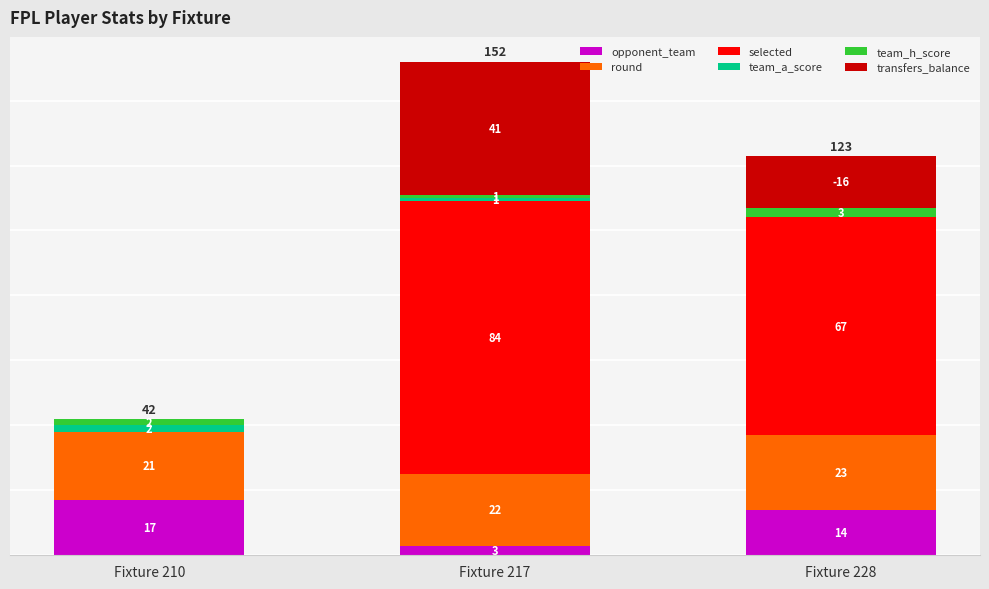

The value of opponent_team at Fixture 210 is 24. True or false?

False